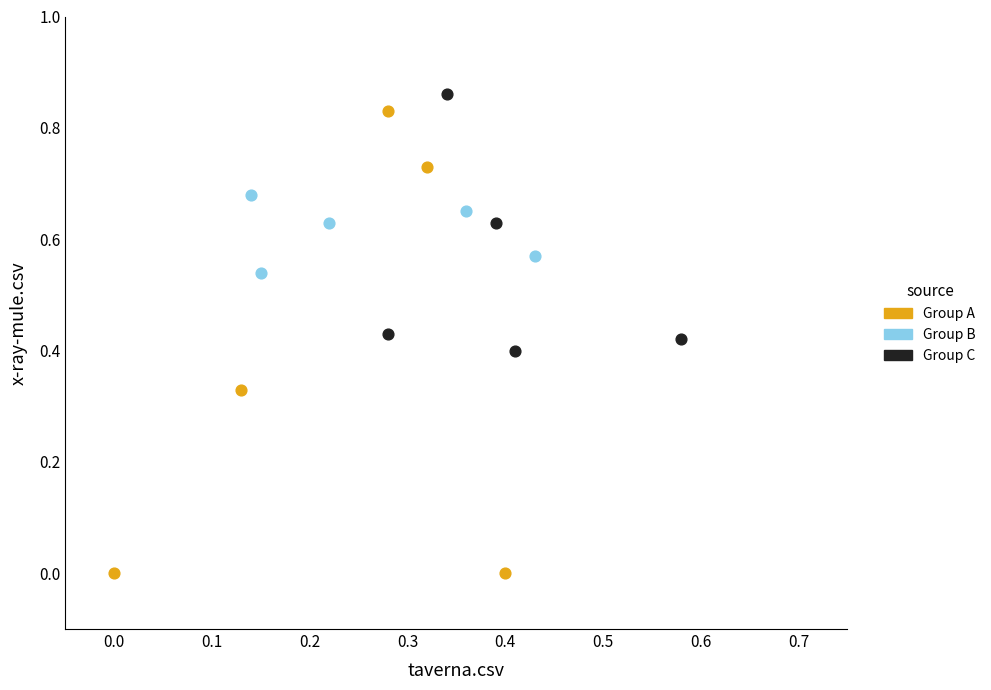

Which series reaches the maximum Y coordinate?

Group C